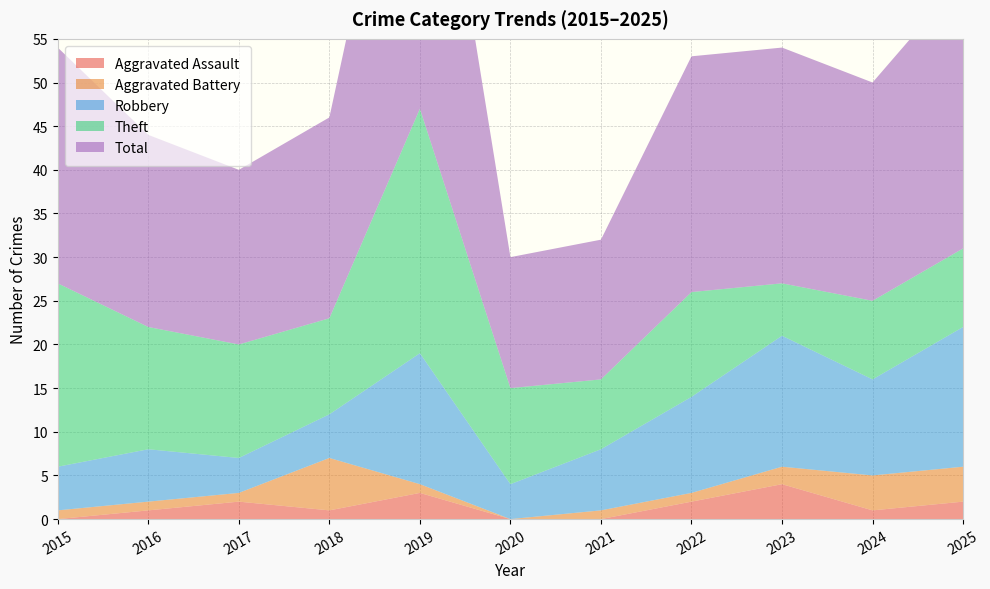

Reading right to left, what are all the values shown in this chart?

Aggravated Assault: 2	1	4	2	0	0	3	1	2	1	0
Aggravated Battery: 4	4	2	1	1	0	1	6	1	1	1
Robbery: 16	11	15	11	7	4	15	5	4	6	5
Theft: 9	9	6	12	8	11	28	11	13	14	21
Total: 31	25	27	27	16	15	47	23	20	22	27